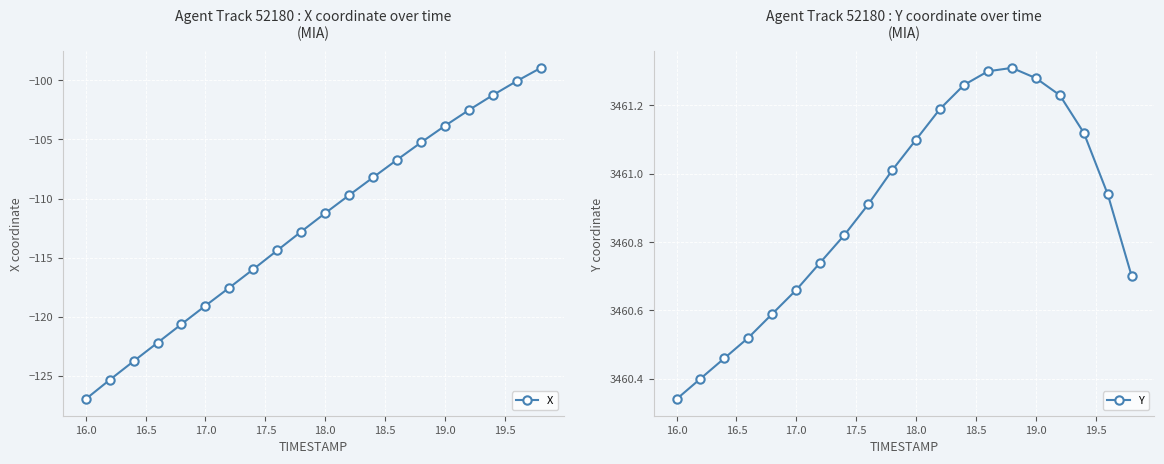

Which series has the widest spread of values?

X